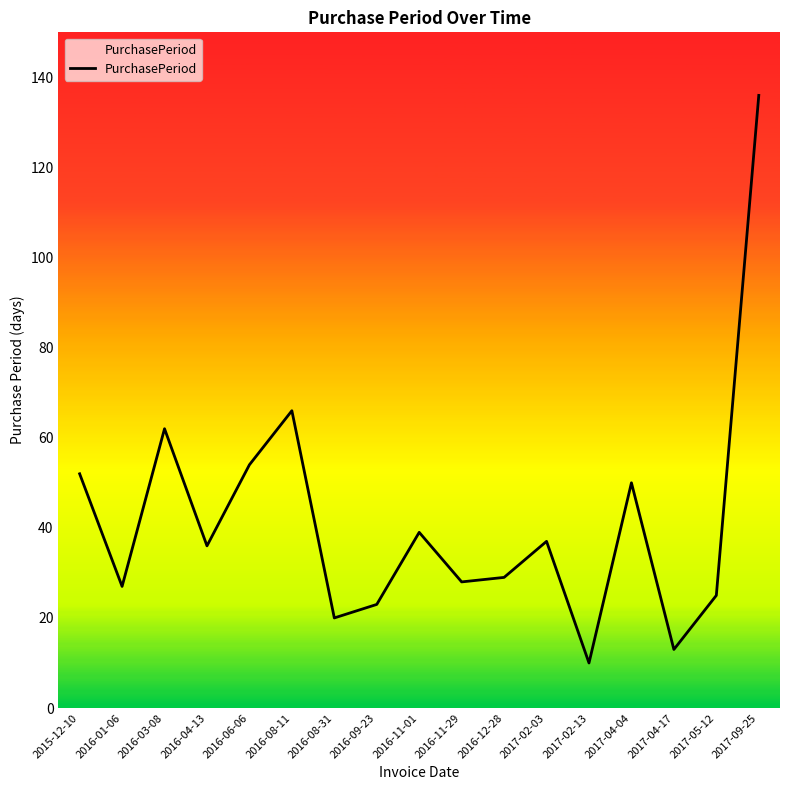

What position from the left is 2017-02-13?

13